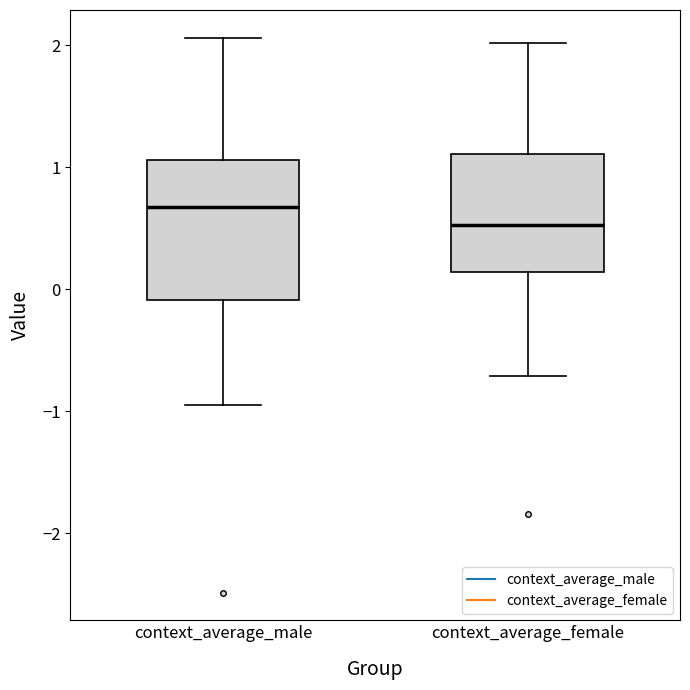

Reading left to right, transcribe this box plot: for each box, give where its median line is, the range the box spans, and where its two whiskers end, as read against the y-axis. The values are not printed on the chart, so give them approximately, as read against the axis.

context_average_male: median 0.7, box -0.1 to 1.1, whiskers -0.9 to 2.1
context_average_female: median 0.5, box 0.1 to 1.1, whiskers -0.7 to 2.0